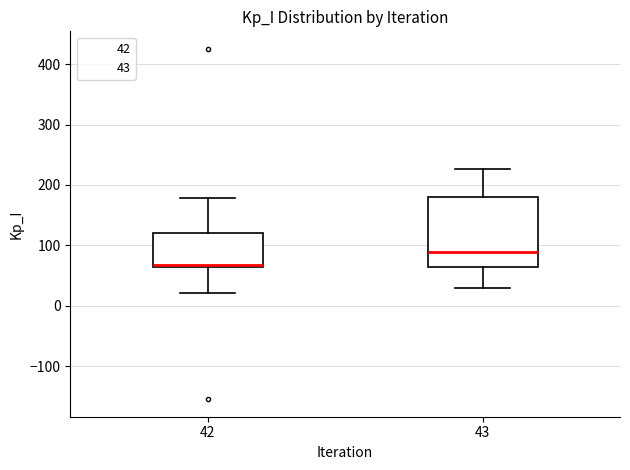

Which box is the tallest, from its lower edge to its upper edge?

43